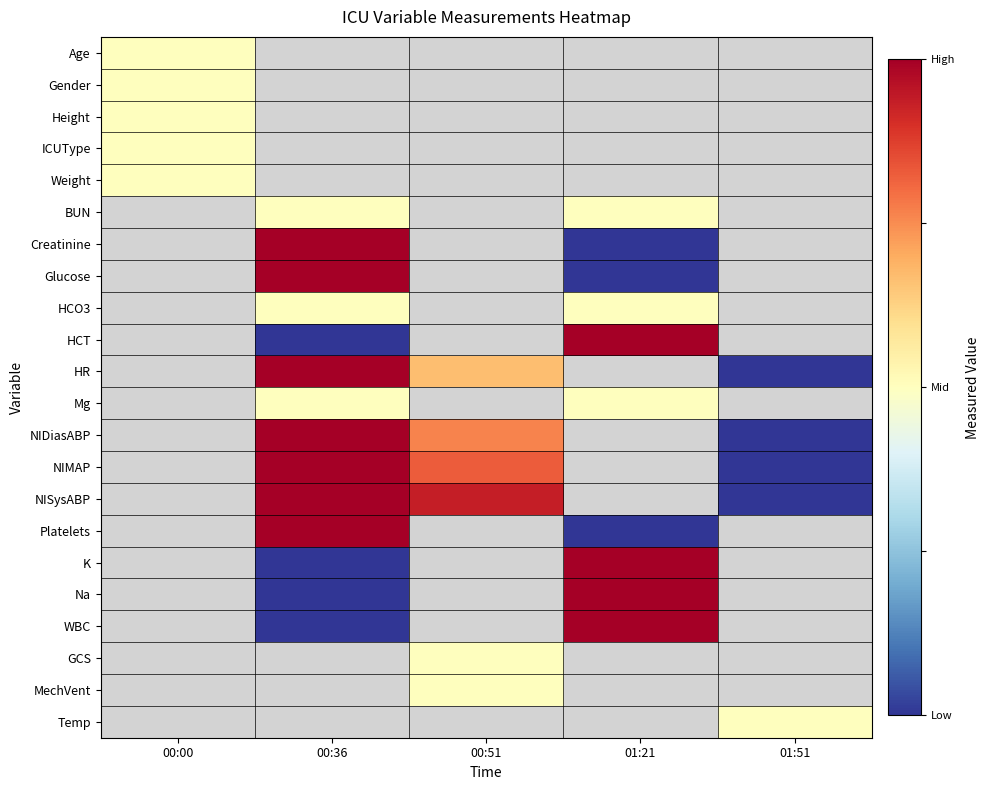

How many data points does each series have?

5